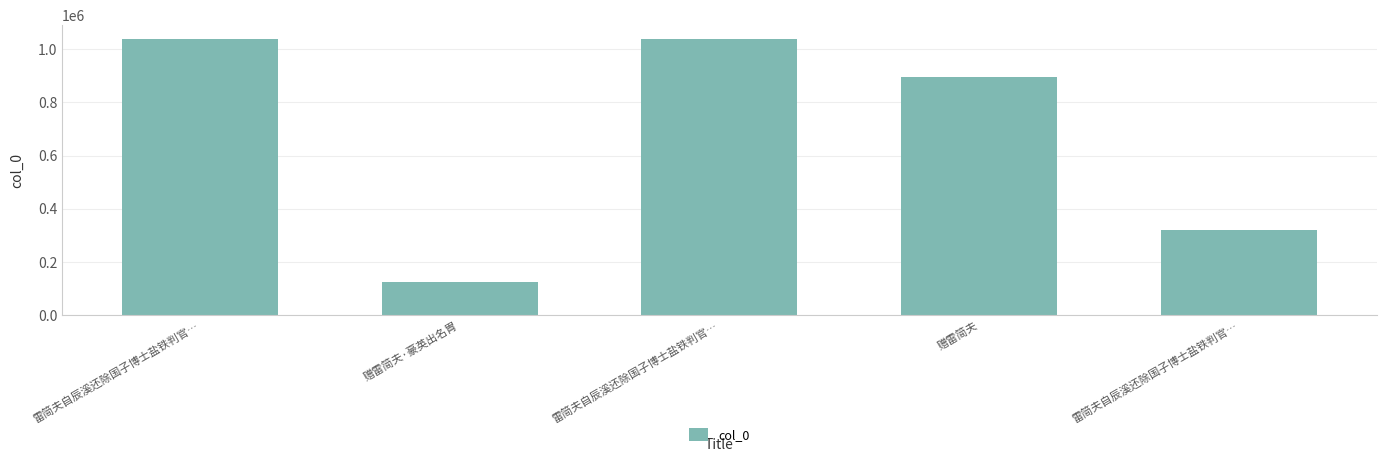

How many bars are there in total?

5